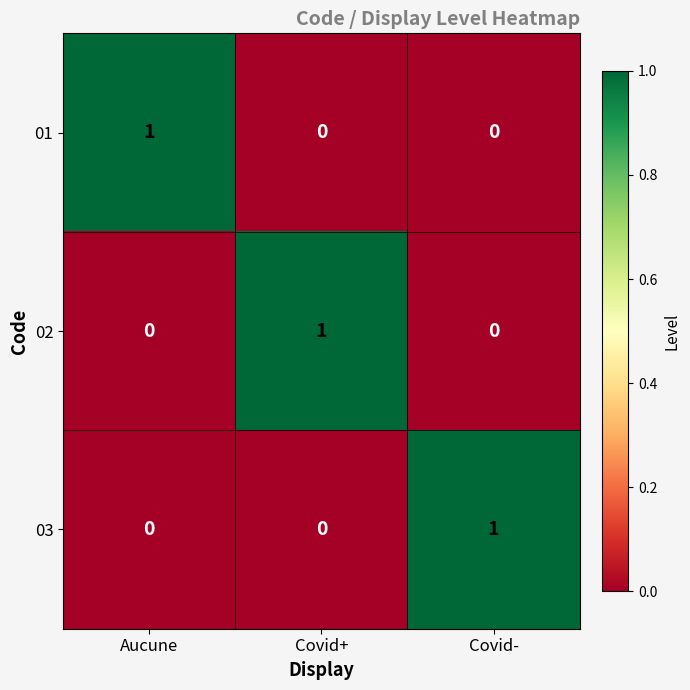

At how many categories does at least one series exceed 0?

3